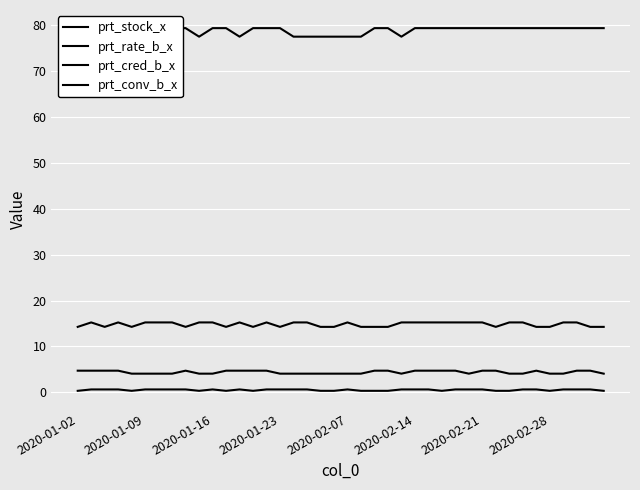

Reading right to left, transcribe all the data shown in this chart.

prt_stock_x: 14.3	14.3	15.2	15.2	14.3	14.3	15.2	15.2	14.3	15.2	15.2	15.2	15.2	15.2	15.2	15.2	14.3	14.3	14.3	15.2	14.3	14.3	15.2	15.2	14.3	15.2	14.3	15.2	14.3	15.2	15.2	14.3	15.2	15.2	15.2	14.3	15.2	14.3	15.2	14.3
prt_rate_b_x: 4.1	4.7	4.7	4.1	4.1	4.7	4.1	4.1	4.7	4.7	4.1	4.7	4.7	4.7	4.7	4.1	4.7	4.7	4.1	4.1	4.1	4.1	4.1	4.1	4.1	4.7	4.7	4.7	4.7	4.1	4.1	4.7	4.1	4.1	4.1	4.1	4.7	4.7	4.7	4.7
prt_cred_b_x: 79.4	79.4	79.4	79.4	79.4	79.4	79.4	79.4	79.4	79.4	79.4	79.4	79.4	79.4	79.4	77.5	79.4	79.4	77.5	77.5	77.5	77.5	77.5	77.5	79.4	79.4	79.4	77.5	79.4	79.4	77.5	79.4	79.4	79.4	79.4	79.4	79.4	79.4	79.4	79.4
prt_conv_b_x: 0.3	0.6	0.6	0.6	0.3	0.6	0.6	0.3	0.3	0.6	0.6	0.6	0.3	0.6	0.6	0.6	0.3	0.3	0.3	0.6	0.3	0.3	0.6	0.6	0.6	0.6	0.3	0.6	0.3	0.6	0.3	0.6	0.6	0.6	0.6	0.3	0.6	0.6	0.6	0.3